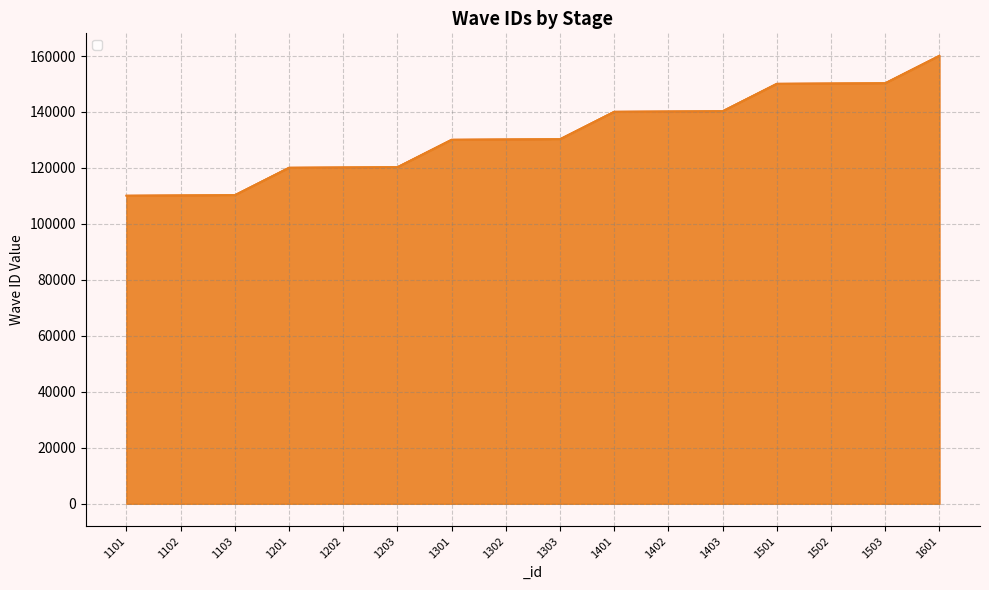

What is the maximum value for _waveID_3?

160103